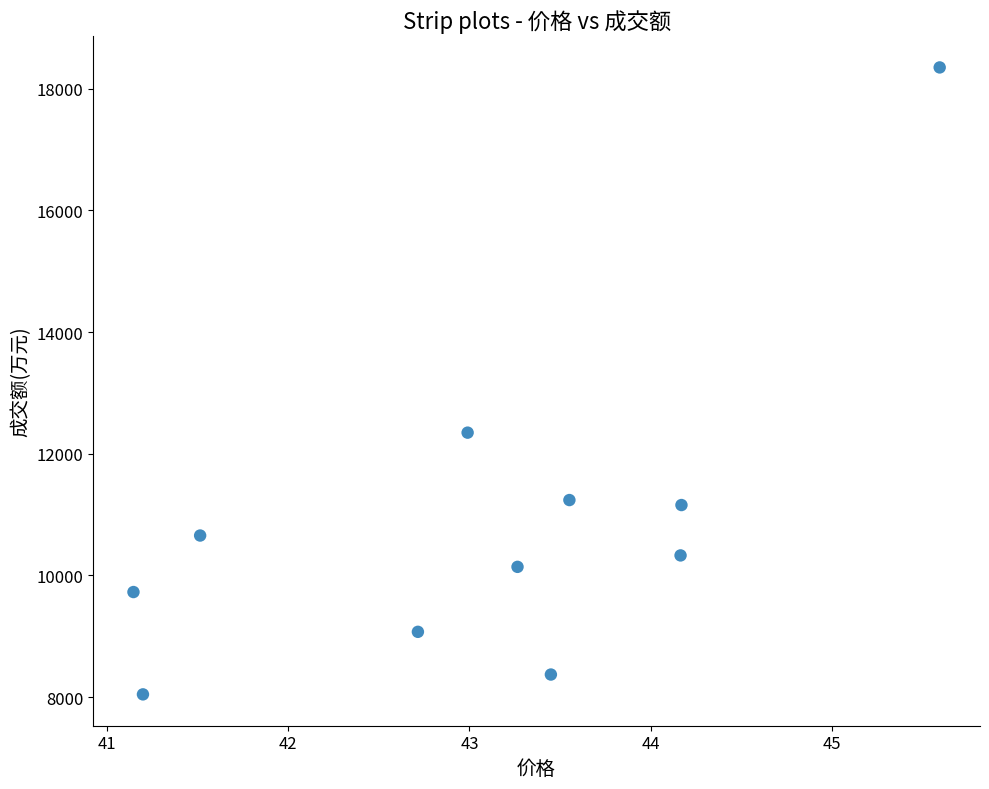

What is the range of Y values (max minus min)?

10305